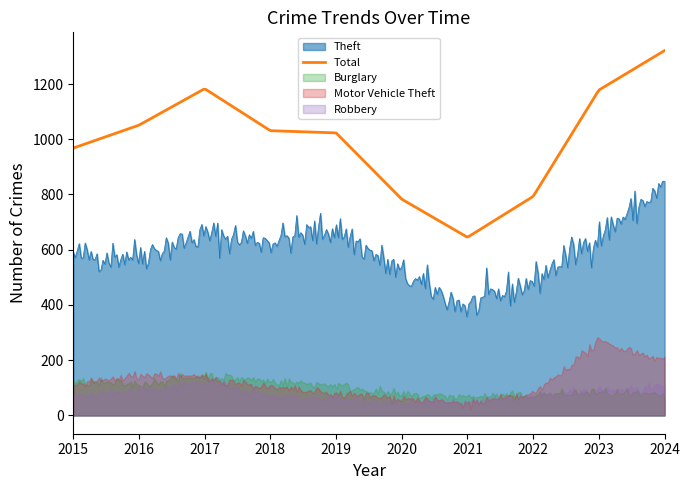

The Burglary series shows 114 at 2016. True or false?

True